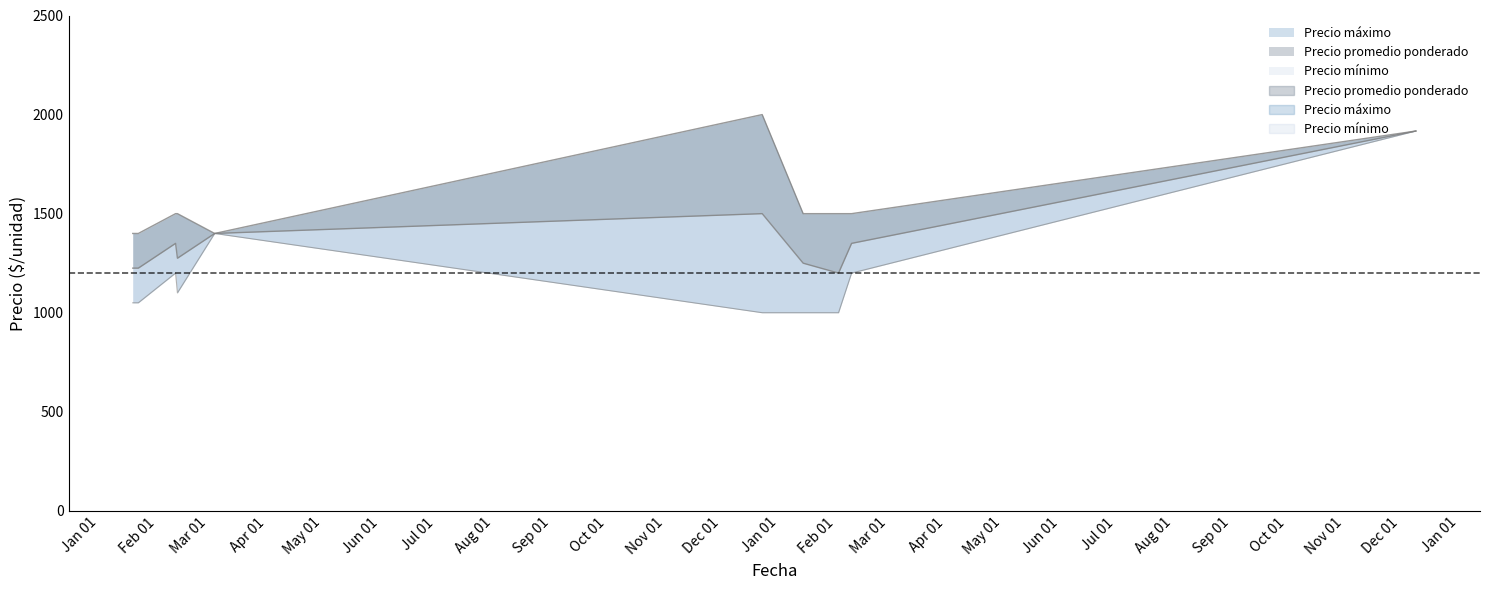

Reading left to right, extract all data points from this chart.

Precio máximo: 1400	1400	1500	1500	1400	2000	1500	1500	1500	1917
Precio promedio ponderado: 1225	1225	1350	1275	1400	1500	1250	1200	1350	1917
Precio mínimo: 1050	1050	1200	1100	1400	1000	1000	1000	1200	1917